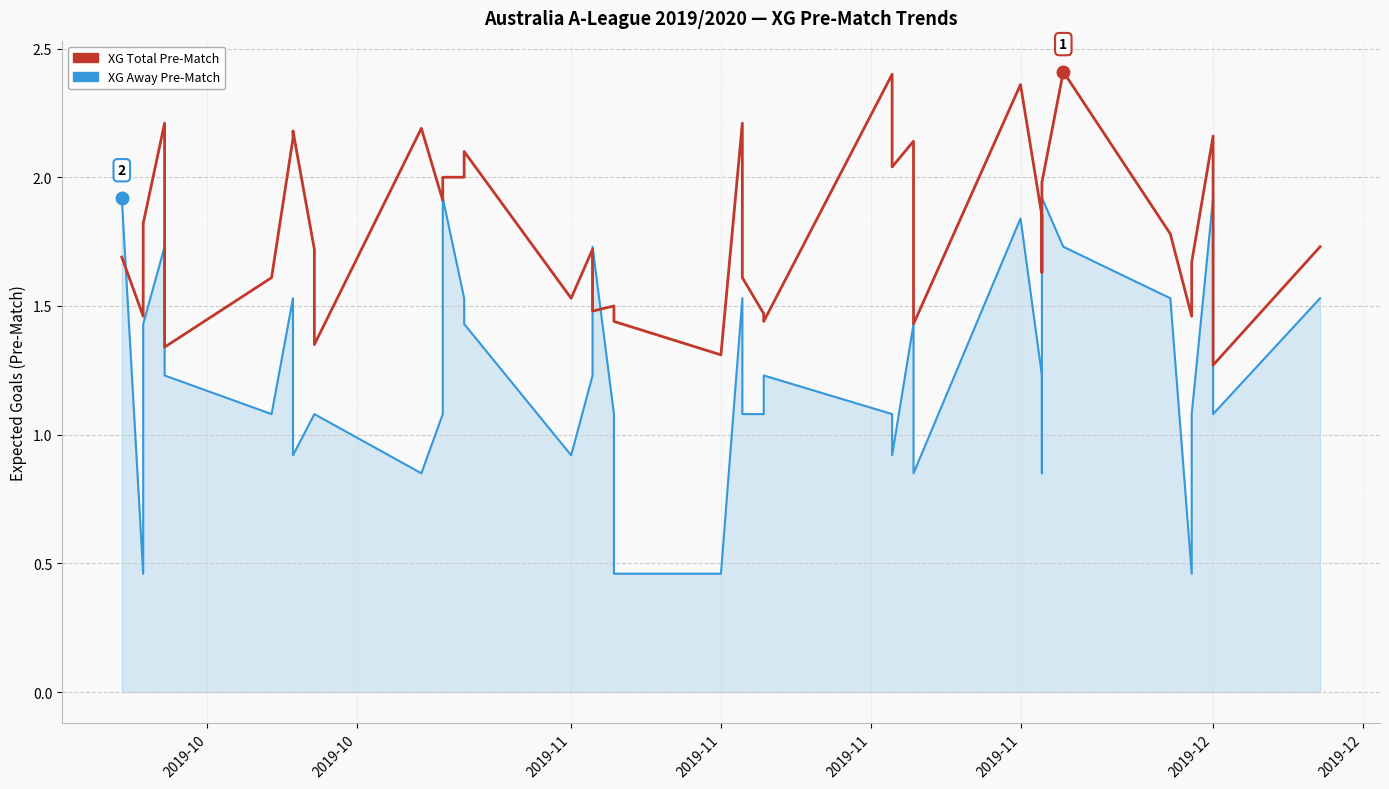

What are all the series names shown in the legend?

XG Total Pre-Match, XG Away Pre-Match